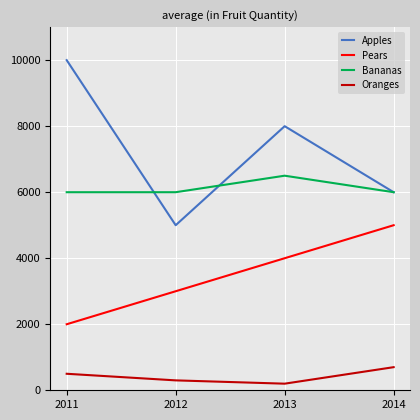

How many interior local valleys does the Oranges series have?

1